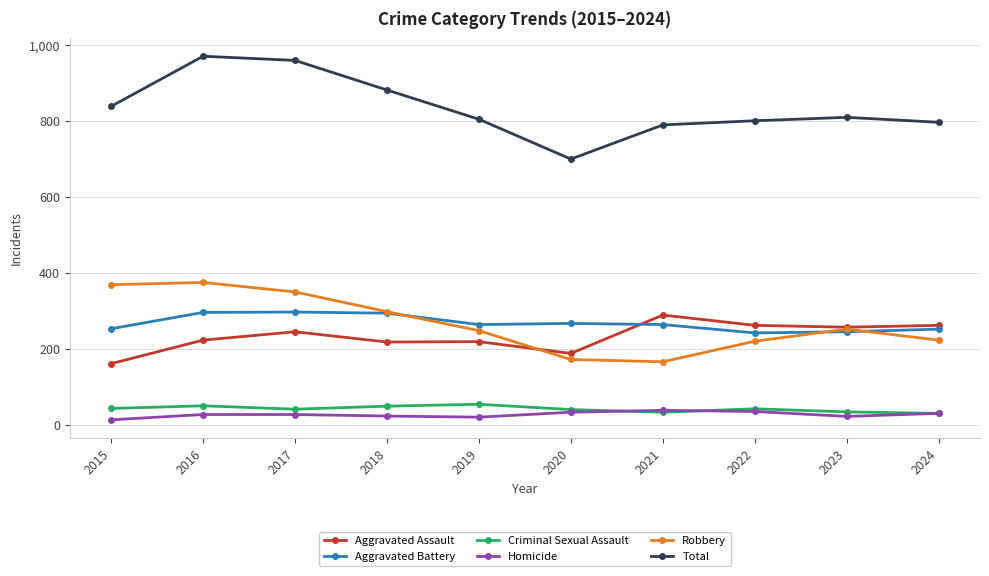

True or false: Robbery and Criminal Sexual Assault intersect in this chart.

False